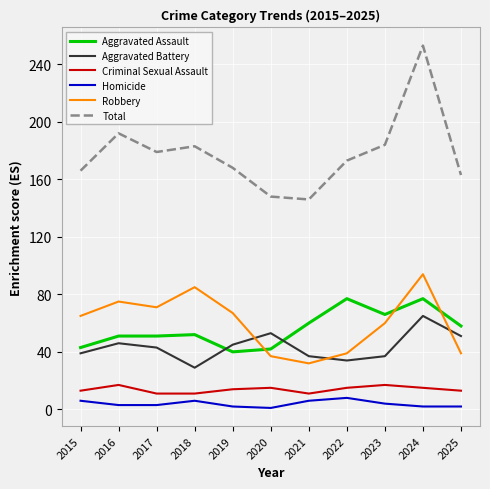

Where is Aggravated Battery nearest to the value 47?

2016